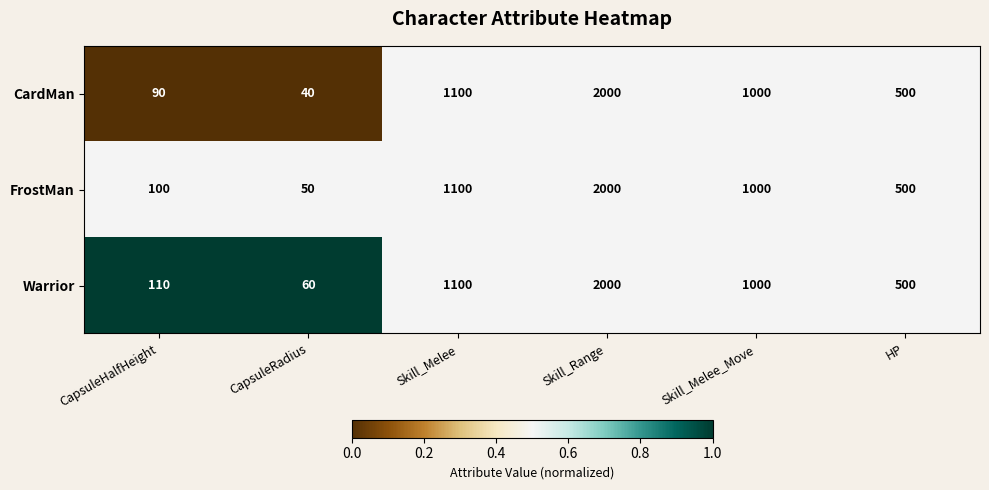

List the series in order of their overall mean, lowest first.

CardMan, FrostMan, Warrior